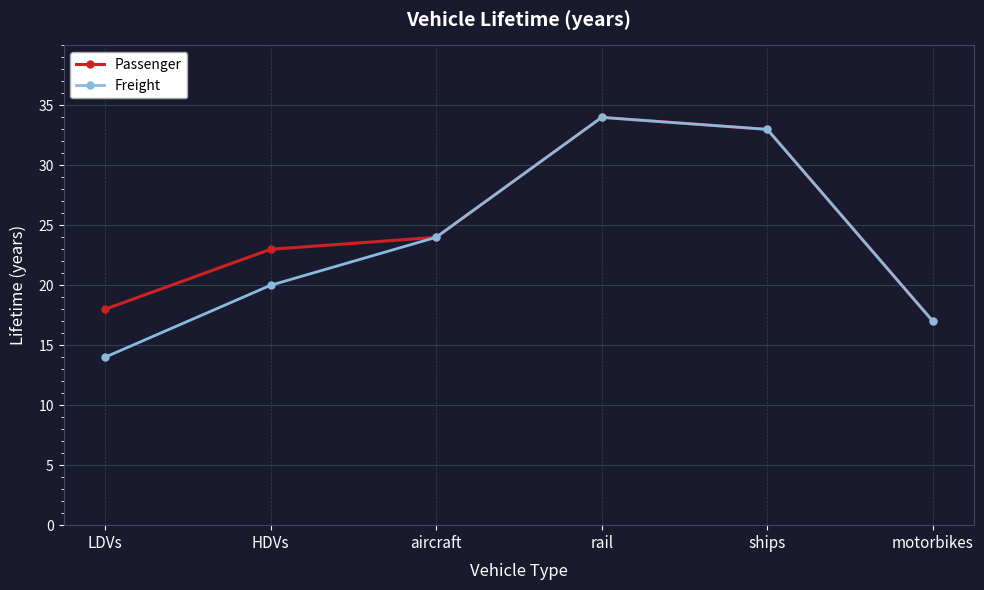

What is the label of the 4th point from the left?

rail